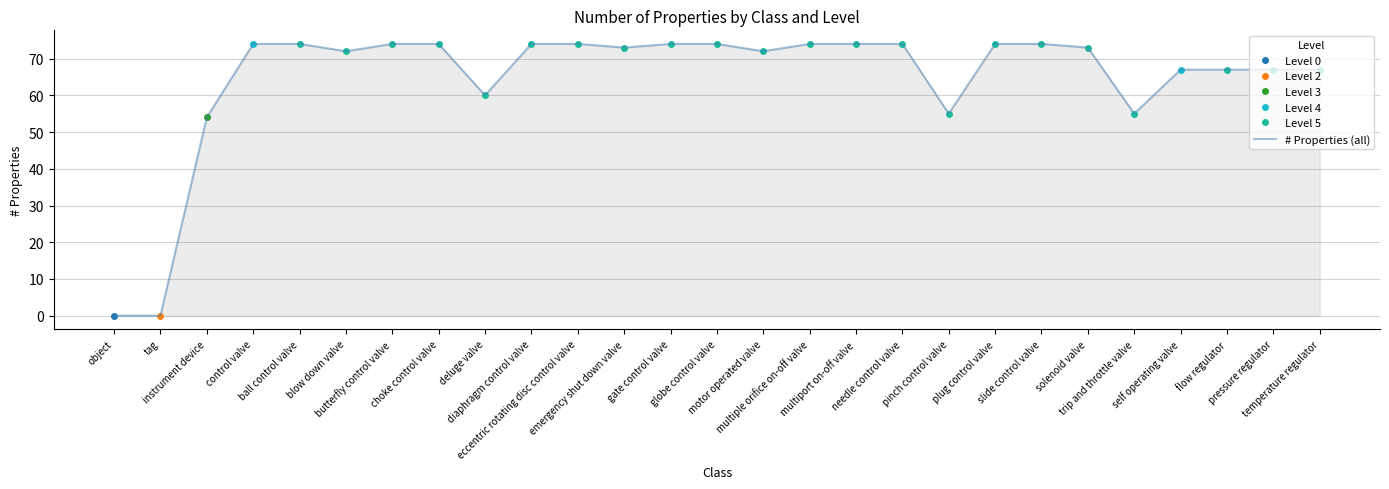

At which label does the data first exceed 73?

control valve